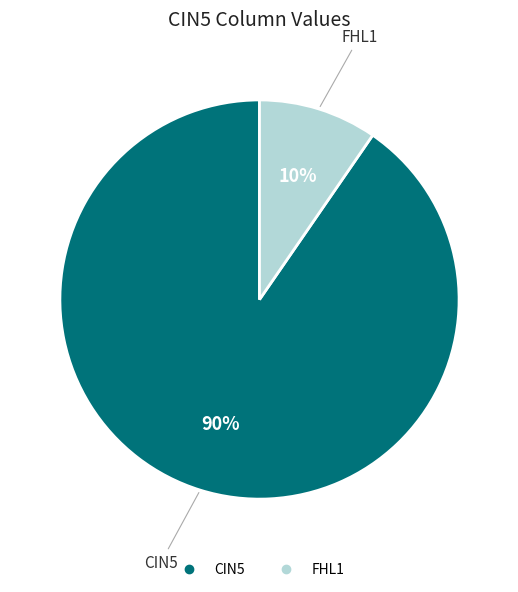

Which has a higher value, FHL1 or CIN5?

CIN5